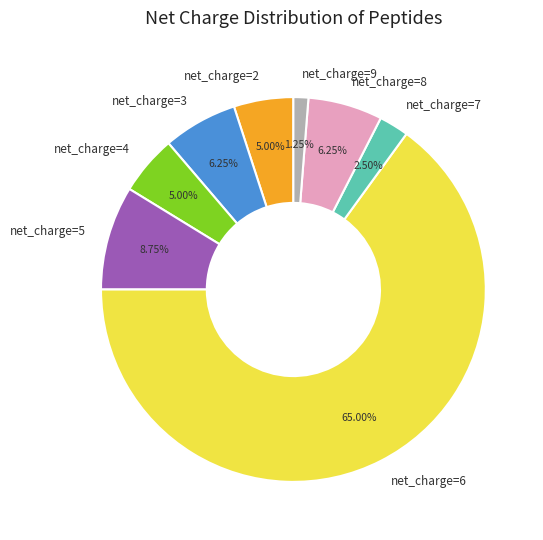

Does any single category account for the majority?

Yes